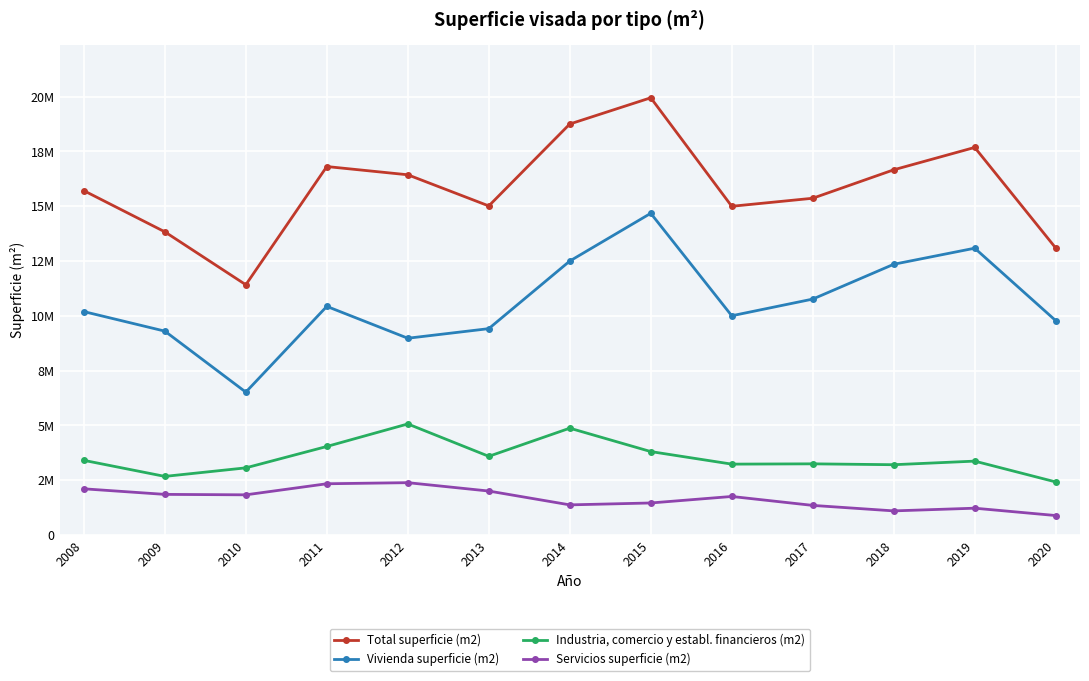

What are all the series names shown in the legend?

Total superficie (m2), Vivienda superficie (m2), Industria, comercio y establ. financieros (m2), Servicios superficie (m2)